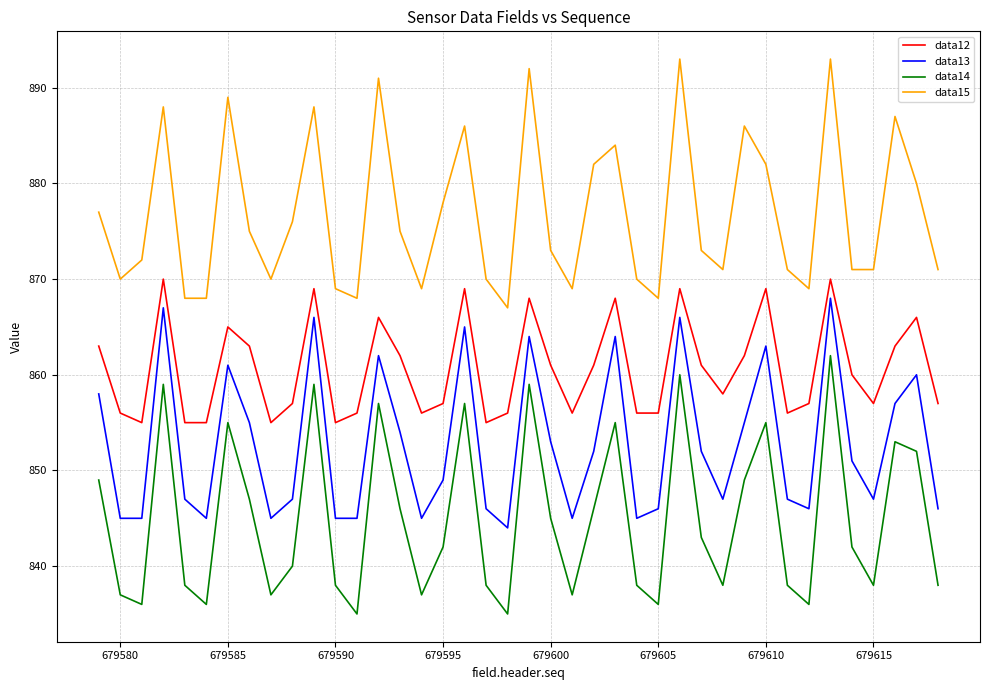

What is the difference between the second highest and minimum values in the data13 series?

23